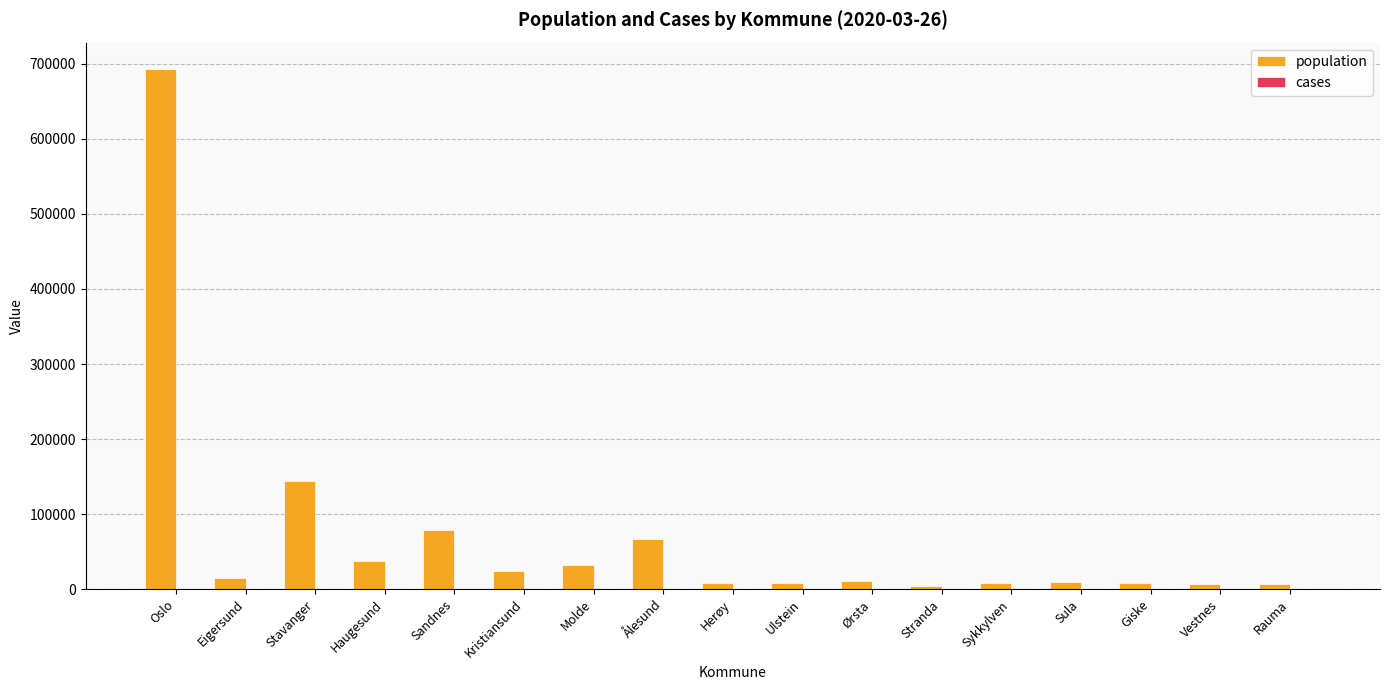

What is the difference between the population values at Stranda and Giske?

3939